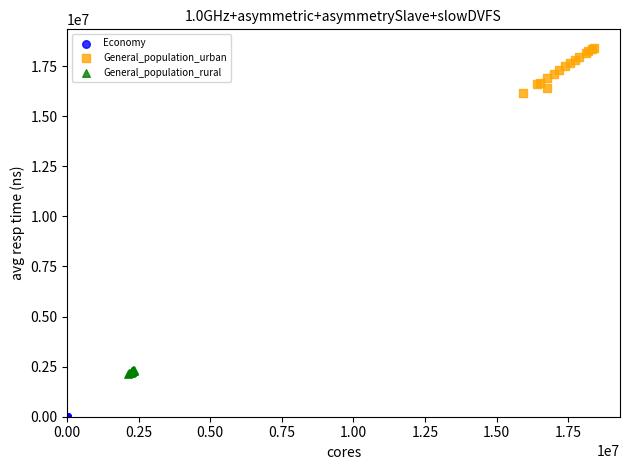

Which series contains the highest Y value?

General_population_urban